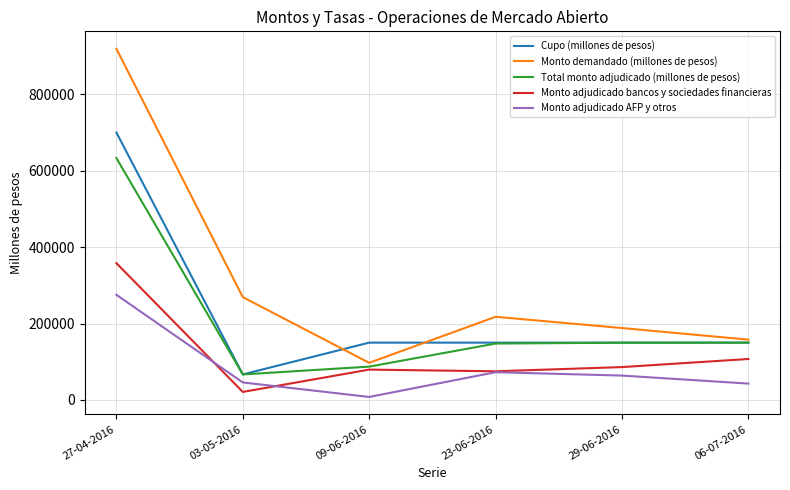

Where is Monto adjudicado AFP y otros nearest to the value 141500?

23-06-2016